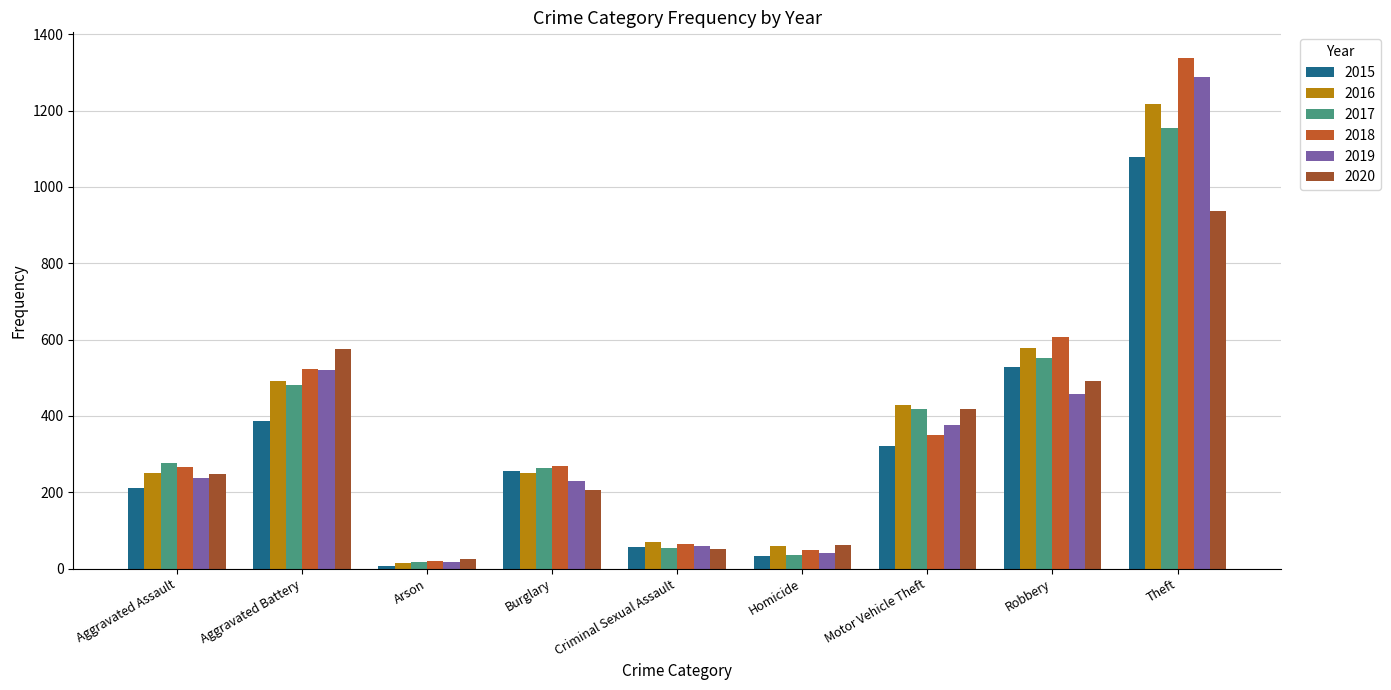

Which label corresponds to the largest value in the chart?

Theft